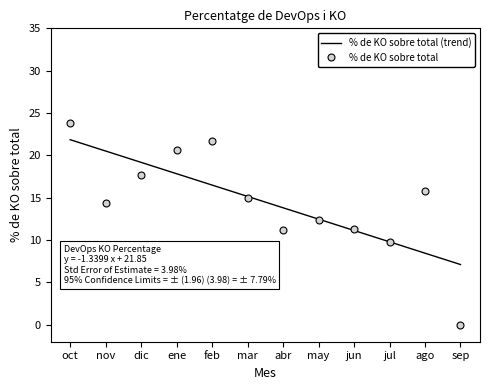

What is the label of the 3rd point from the left?

dic